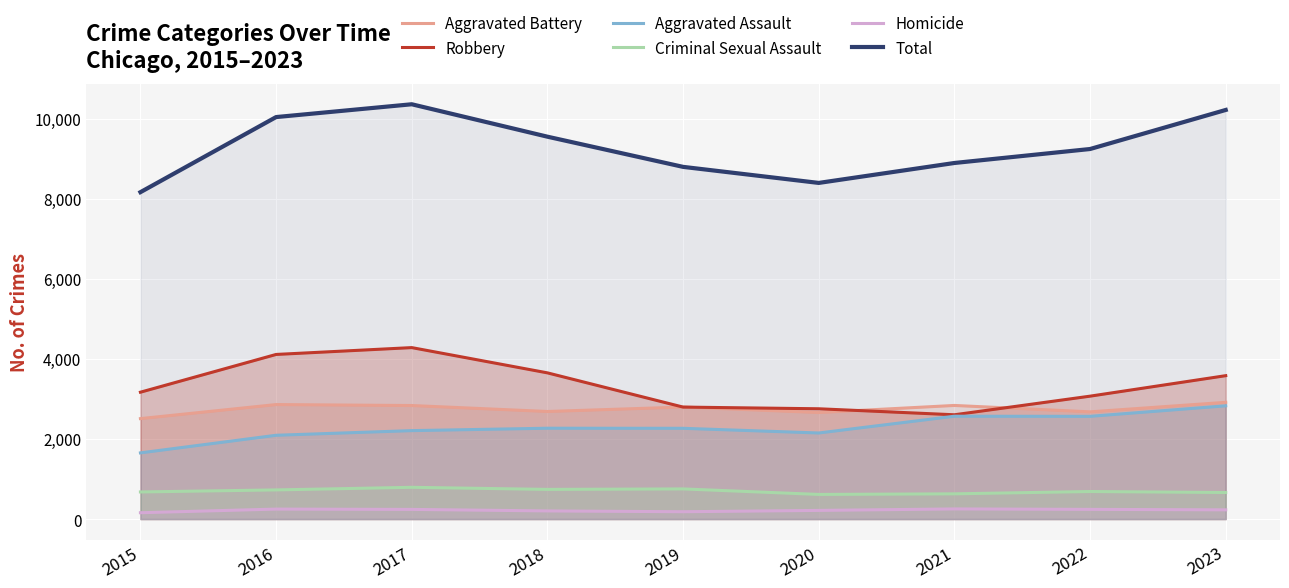

The value of Total at 2020 is 8397. True or false?

True